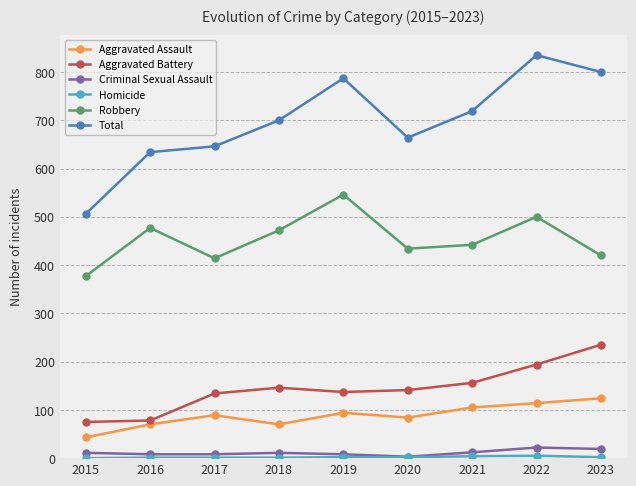

What is the difference between the highest and lowest values at 2019?

785